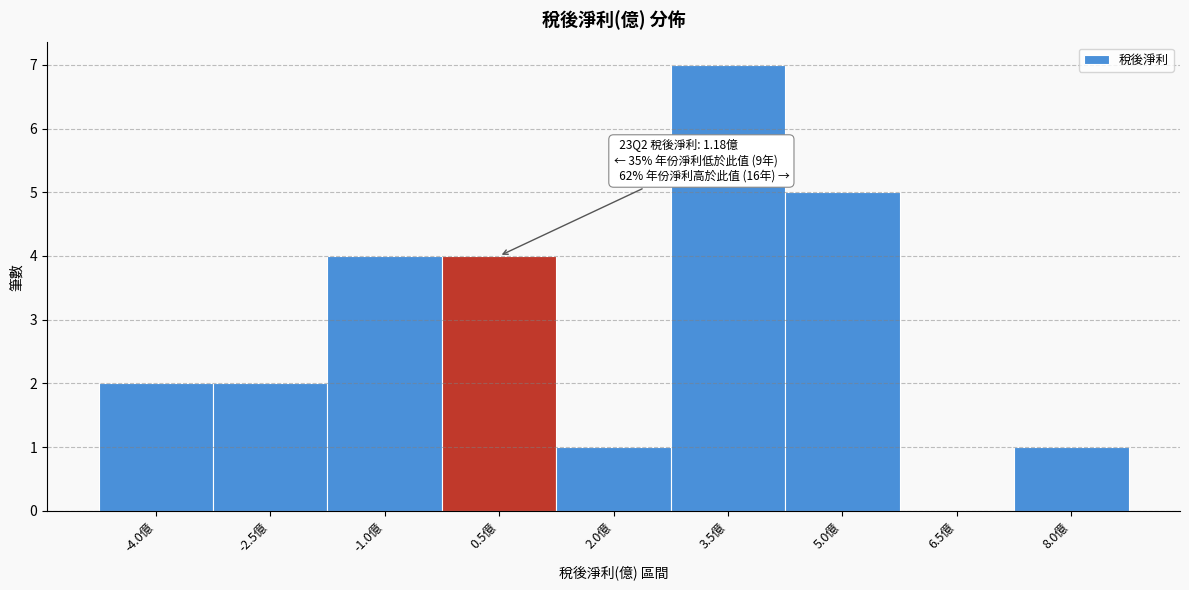

Reading right to left, transcribe all the data shown in this chart.

8.0億=1	6.5億=0	5.0億=5	3.5億=7	2.0億=1	0.5億=4	-1.0億=4	-2.5億=2	-4.0億=2